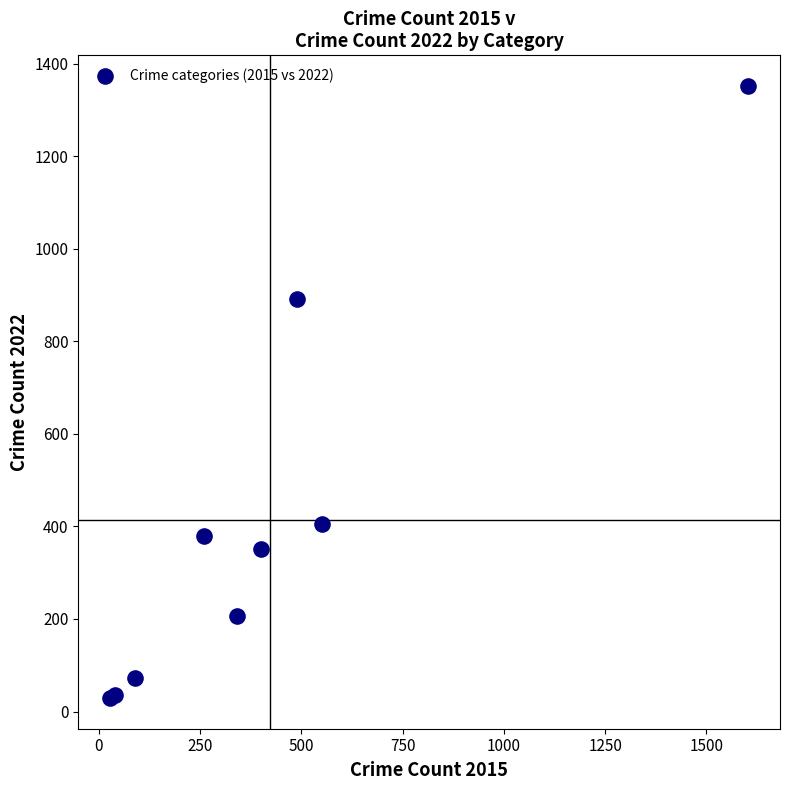

What Y value in the scatter plot is closest to 690?

892